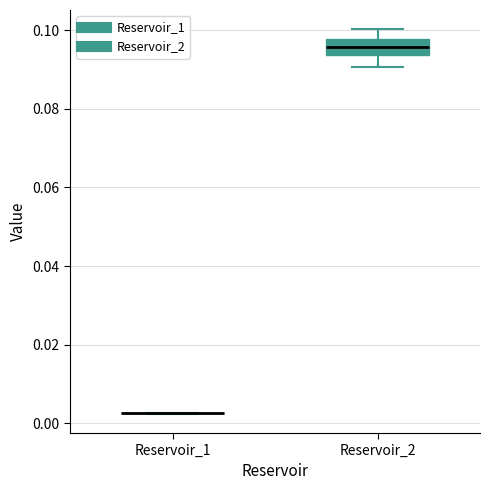

Reading left to right, read every box against the y-axis: the position of its median line, the range the box covers, and the ends of its whiskers. The values are not printed on the chart, so give them approximately, as read against the axis.

Reservoir_1: box collapsed to a line at 0.002, whiskers 0.002 to 0.002
Reservoir_2: median 0.096, box 0.094 to 0.098, whiskers 0.090 to 0.100